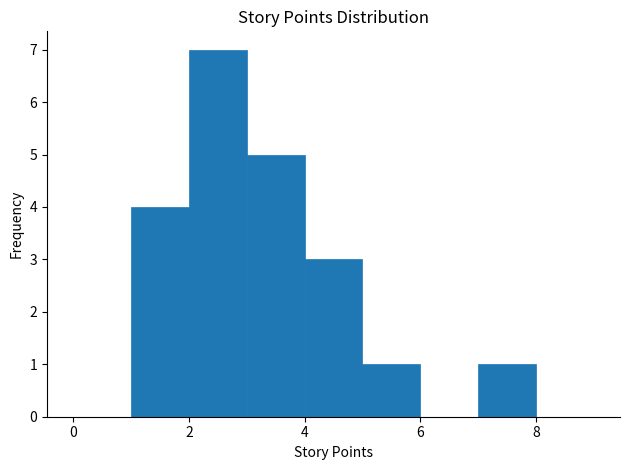

How tall is the bar that spans 7 to 8 on the x-axis? The values are not printed on the chart, so give them approximately, as read against the axis.

1